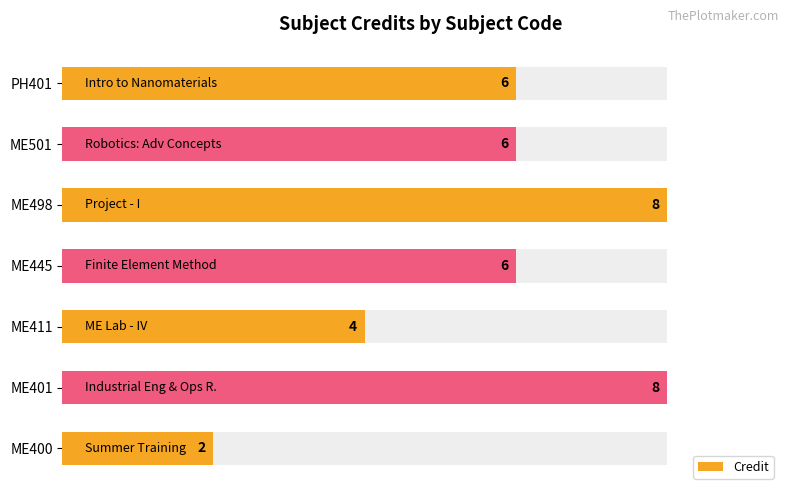

Between PH401 and ME445, which is larger?

PH401